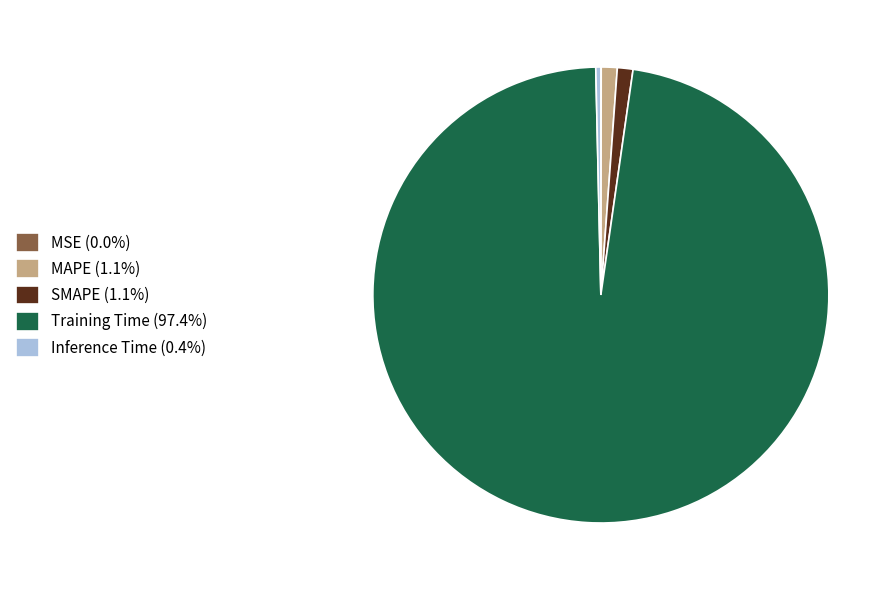

Does Training Time (97.4%) represent more than half of the total?

Yes